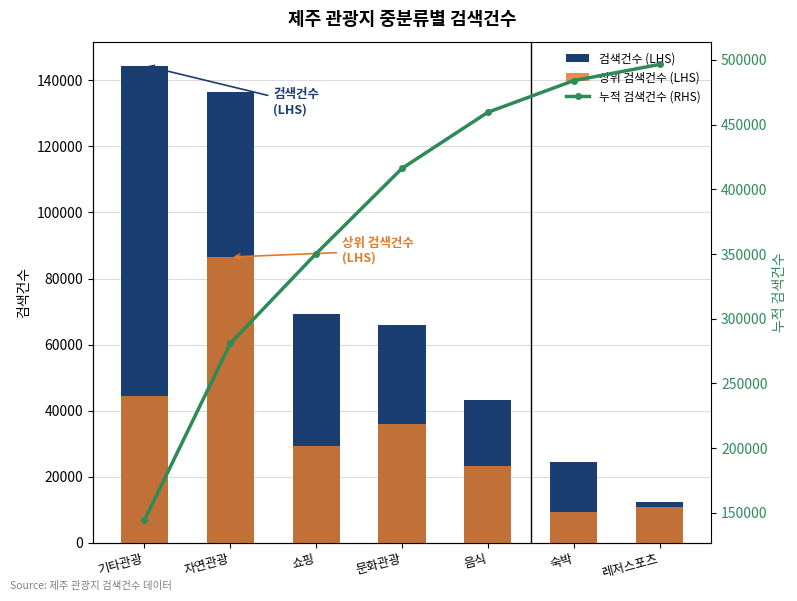

What is the difference between the maximum and minimum values in the 상위 검색건수 (LHS) series?

77146